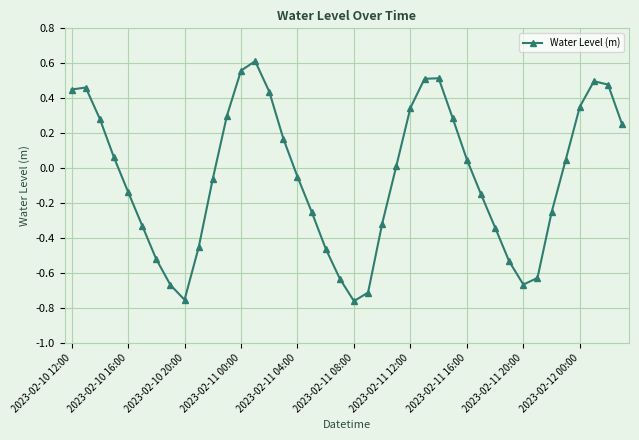

What is the difference between the maximum and second lowest values?

1.4